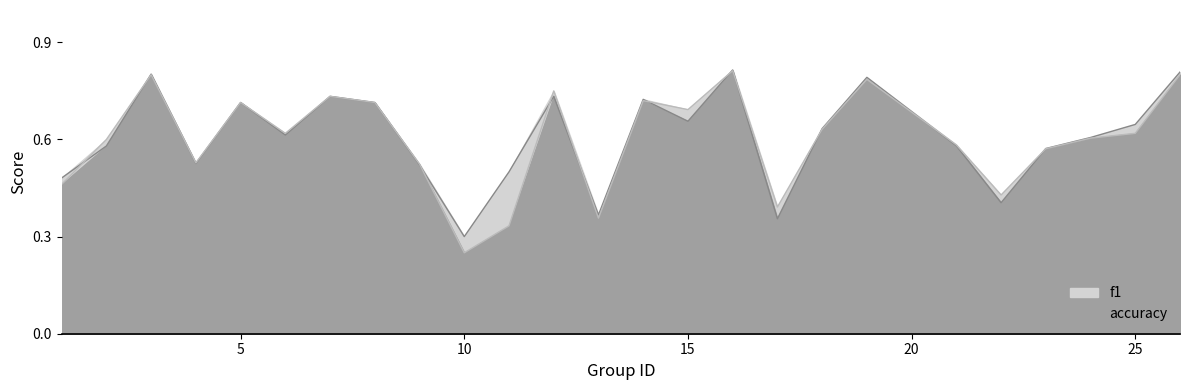

What is the value of the accuracy point at the 1st from the left?

0.5